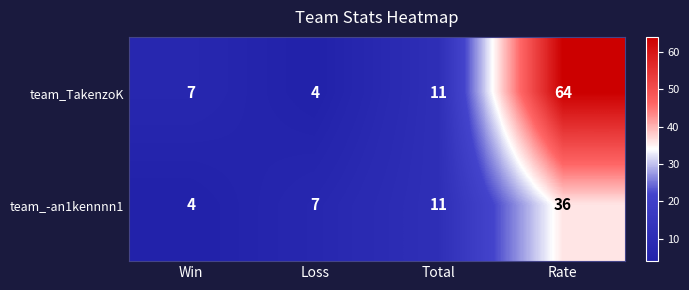

What is the average value of the team_TakenzoK series?

22